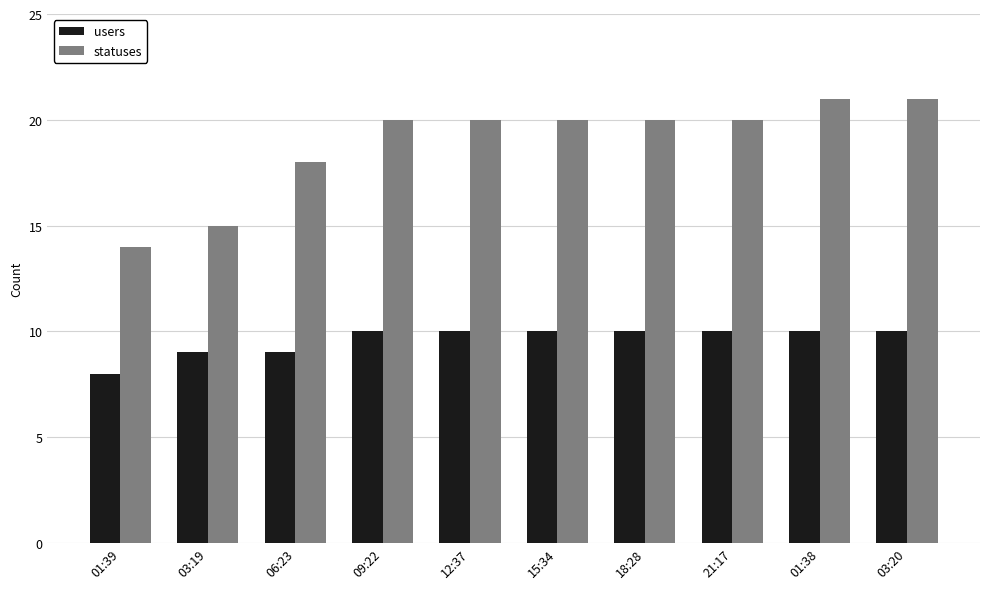

How many categories are shown in the chart?

10